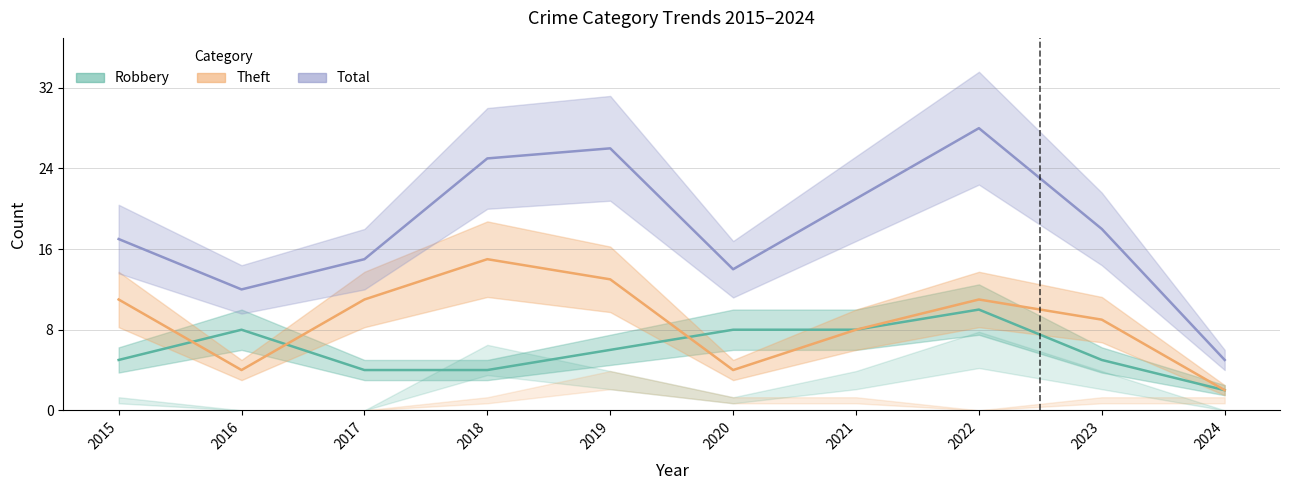

The value of Total at 2016 is 16. True or false?

False